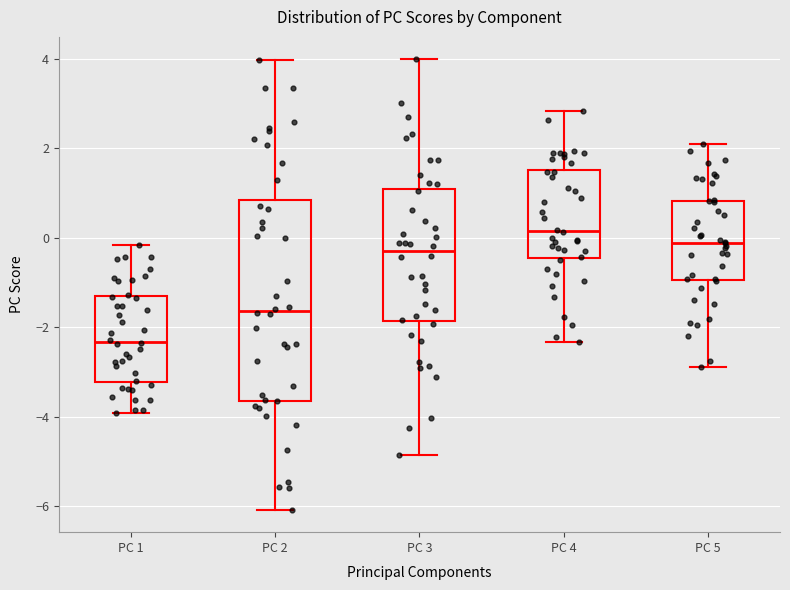

Reading left to right, read every box against the y-axis: the position of its median line, the range the box covers, and the ends of its whiskers. The values are not printed on the chart, so give them approximately, as read against the axis.

PC 1: median -2.4, box -3.2 to -1.4, whiskers -4.0 to -0.2
PC 2: median -1.6, box -3.6 to 0.8, whiskers -6.0 to 4.0
PC 3: median -0.2, box -1.8 to 1.0, whiskers -4.8 to 4.0
PC 4: median 0.2, box -0.4 to 1.6, whiskers -2.4 to 2.8
PC 5: median -0.2, box -1.0 to 0.8, whiskers -2.8 to 2.0